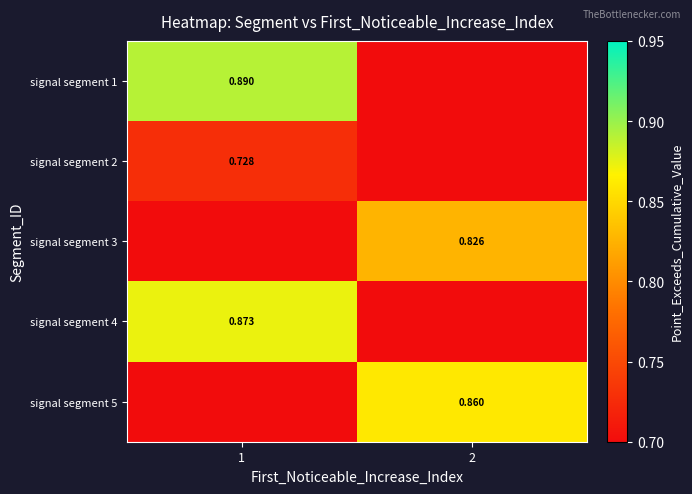

Which series has the largest total across all categories?

signal segment 1